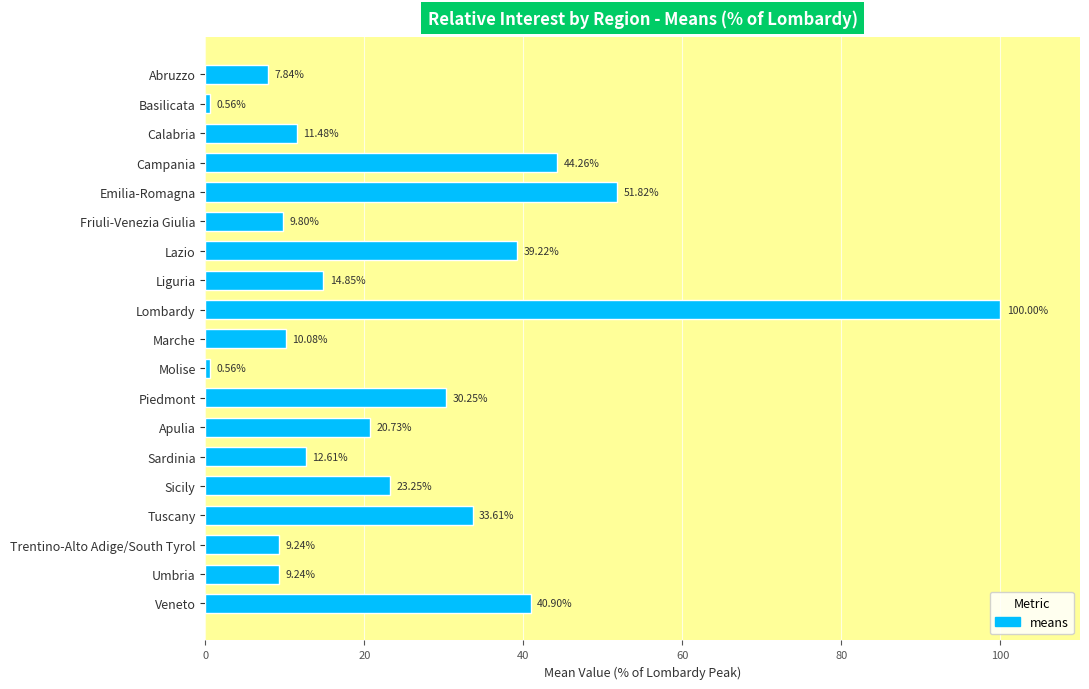

What is the label of the 13th bar from the top?

Apulia